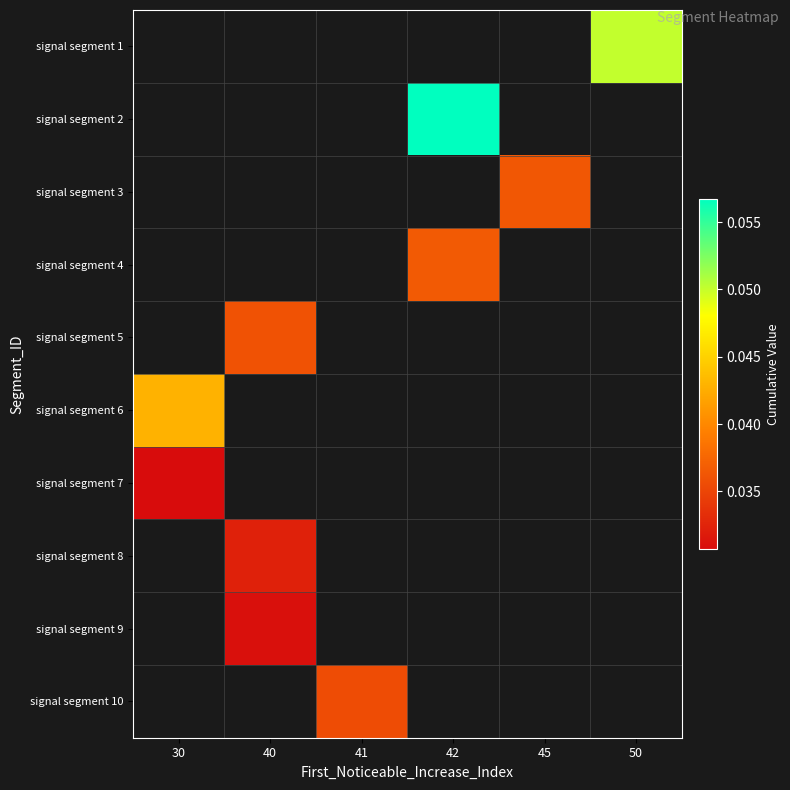

How many values in signal segment 7 are above zero?

1